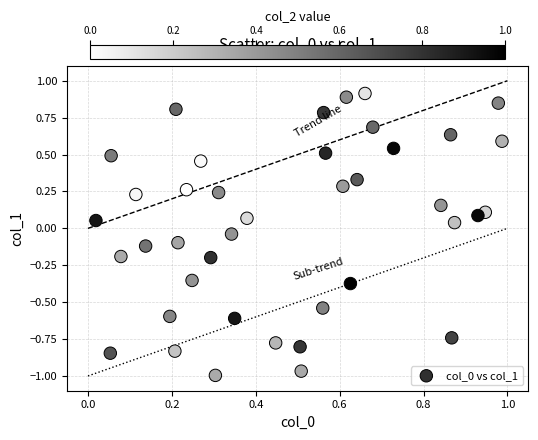

What is the range of X values (max minus min)?

1.0